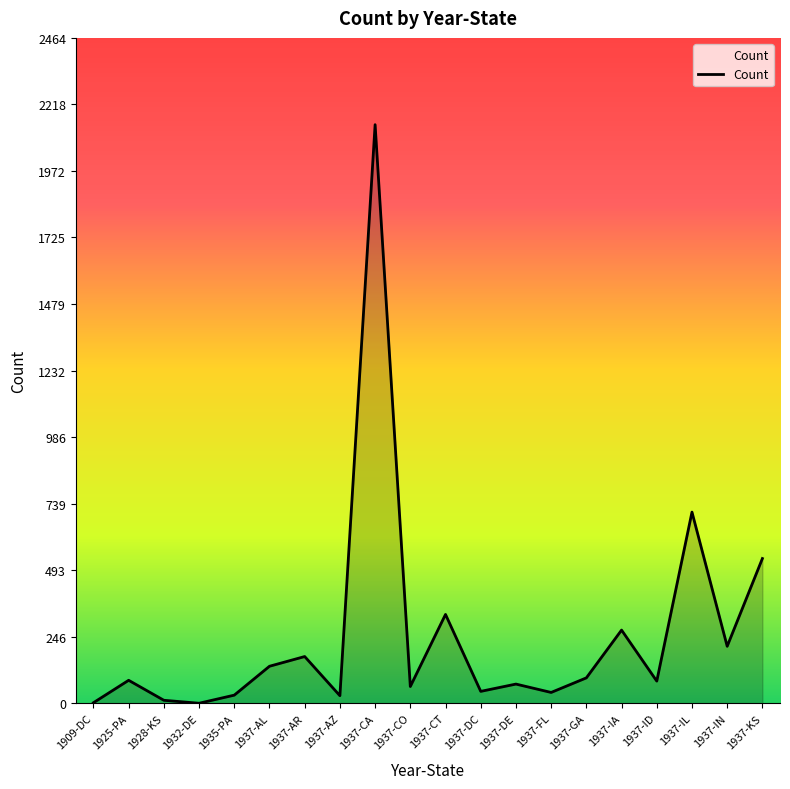

Which label corresponds to the largest value in the chart?

1937-CA